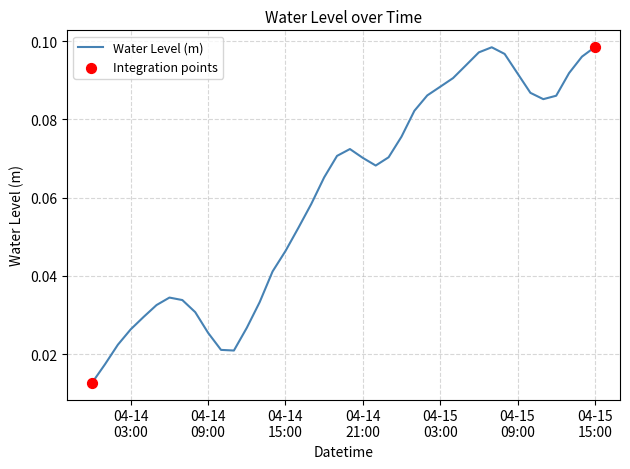

How many lines are shown in the chart?

1